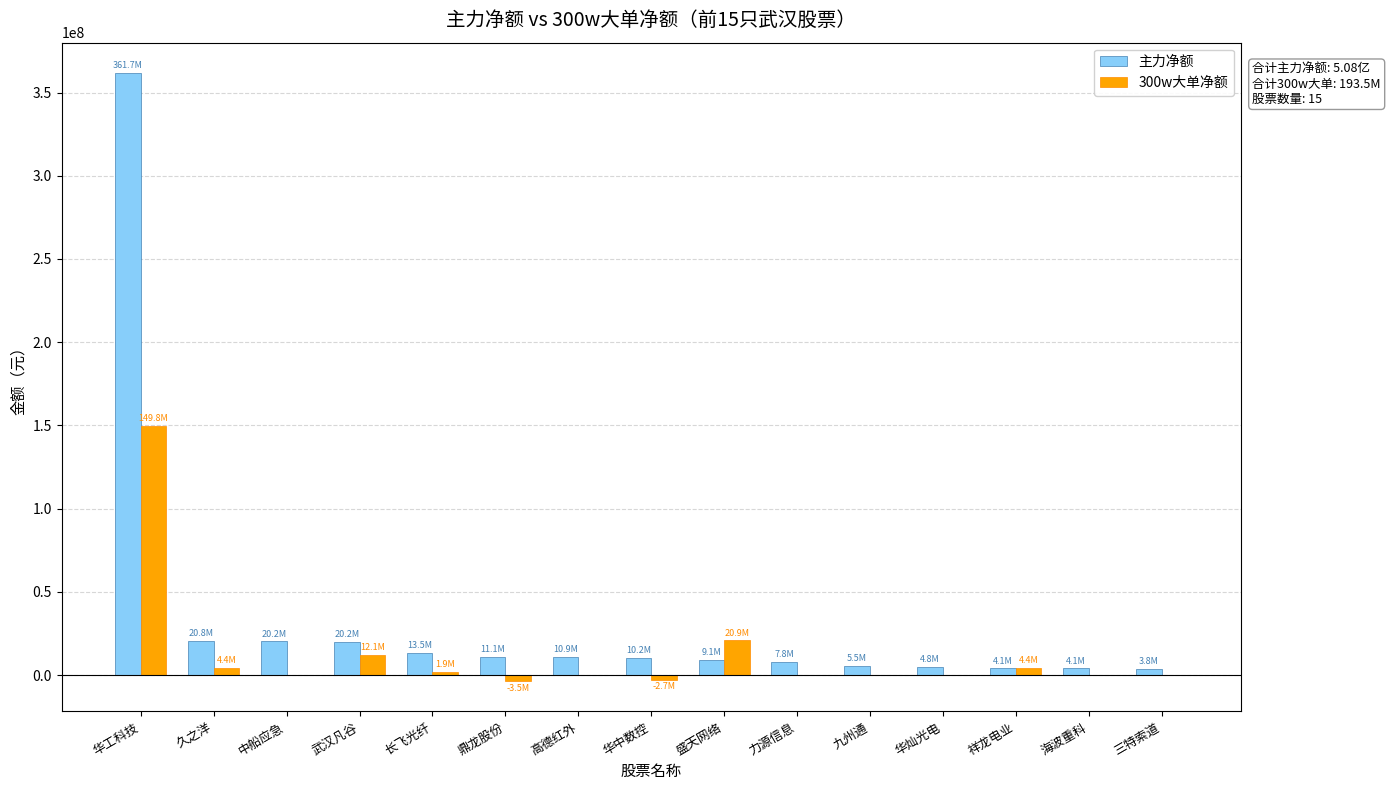

The value of 主力净额 at 华中数控 is 10238624. True or false?

True